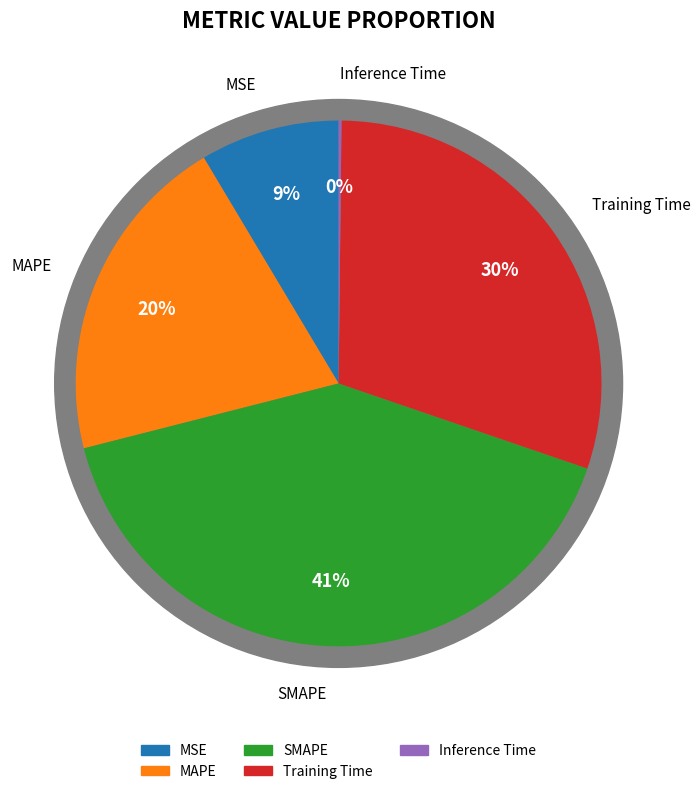

To the nearest percent, what is the difference between the largest and smallest slice percentages?

41%